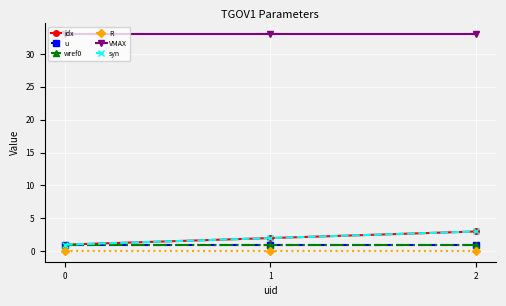

What is the total value across all series at 0?

37.0